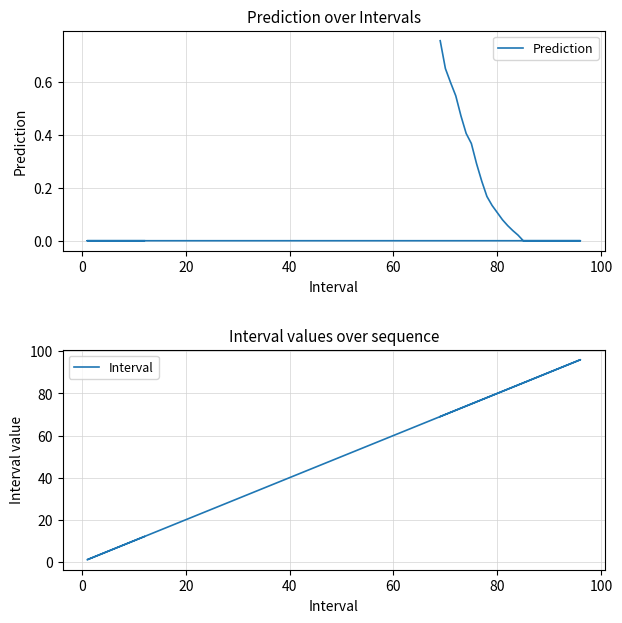

What is the average value of the Prediction series?

0.1